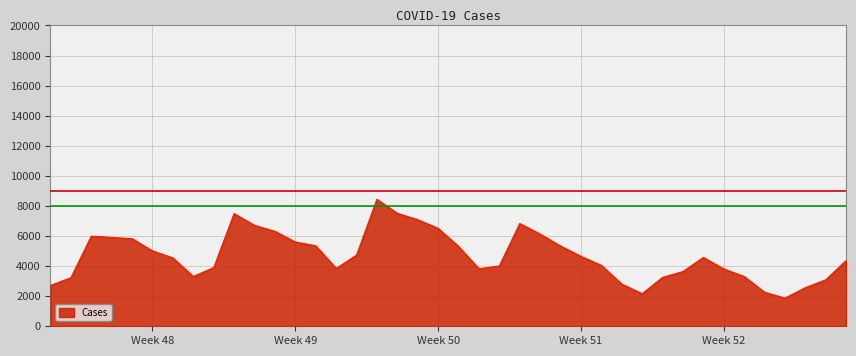

What is the maximum value shown in the chart?

8443